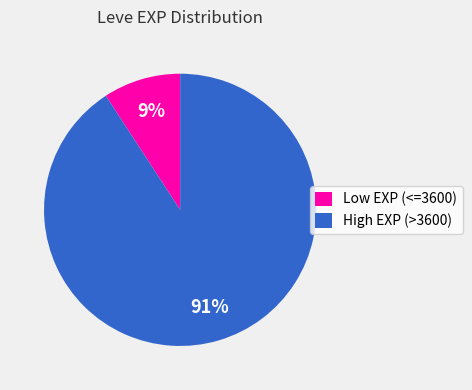

Between Low EXP (<=3600) and High EXP (>3600), which is larger?

High EXP (>3600)